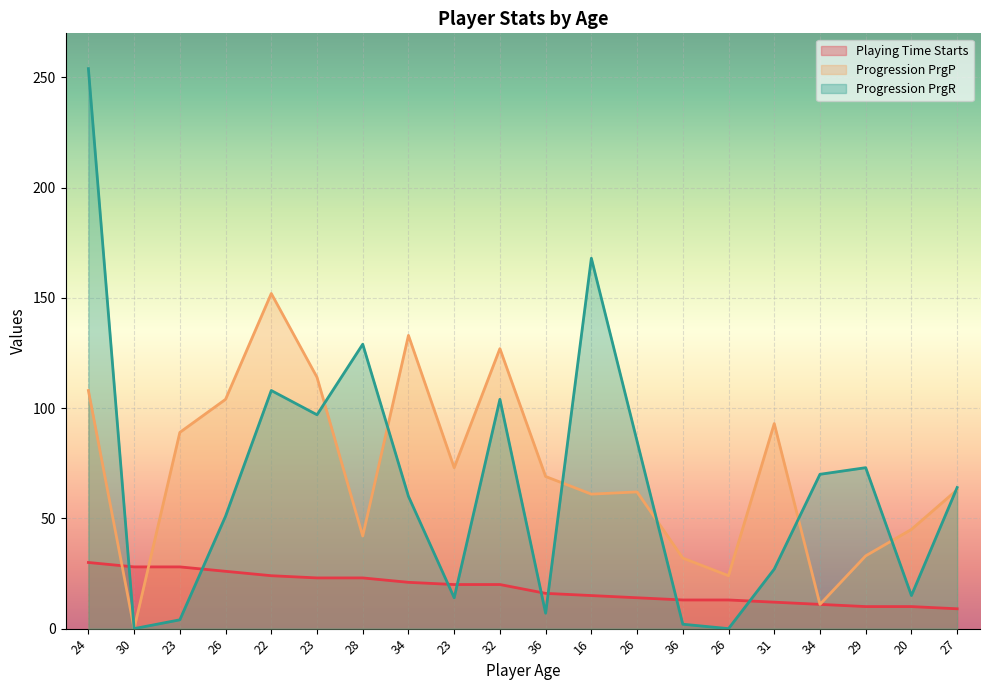

Reading left to right, transcribe all the data shown in this chart.

Playing Time Starts: 24=30	30=28	23=28	26=26	22=24	23=23	28=23	34=21	23=20	32=20	36=16	16=15	26=14	36=13	26=13	31=12	34=11	29=10	20=10	27=9
Progression PrgP: 24=108	30=0	23=89	26=104	22=152	23=114	28=42	34=133	23=73	32=127	36=69	16=61	26=62	36=32	26=24	31=93	34=11	29=33	20=45	27=63
Progression PrgR: 24=254	30=0	23=4	26=51	22=108	23=97	28=129	34=60	23=14	32=104	36=7	16=168	26=85	36=2	26=0	31=27	34=70	29=73	20=15	27=64